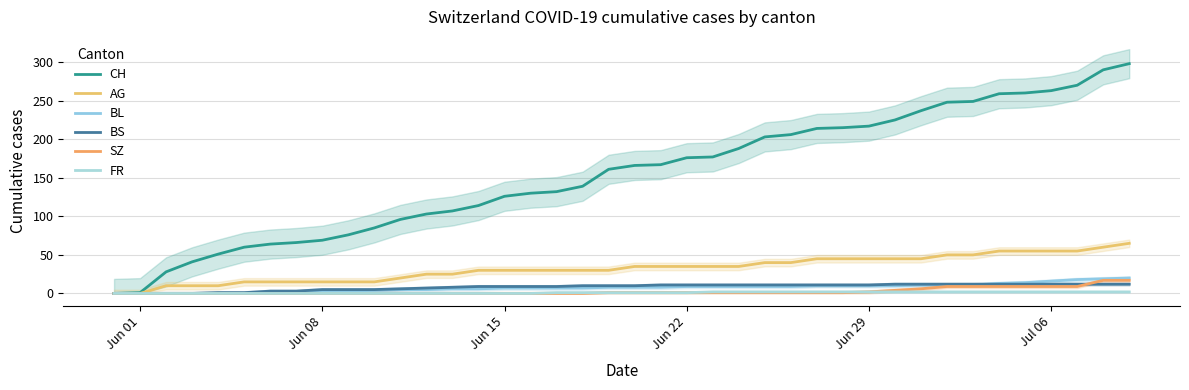

What is the sum of all FR values?

40